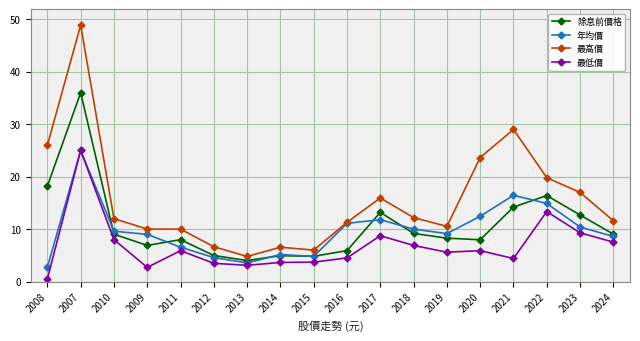

What are all the series names shown in the legend?

除息前價格, 年均價, 最高價, 最低價